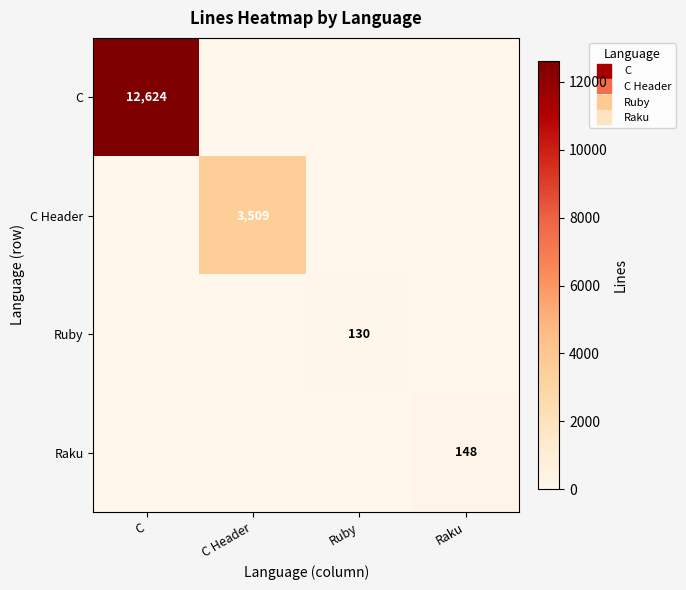

What is the spread (max minus min) of values at Ruby?

130